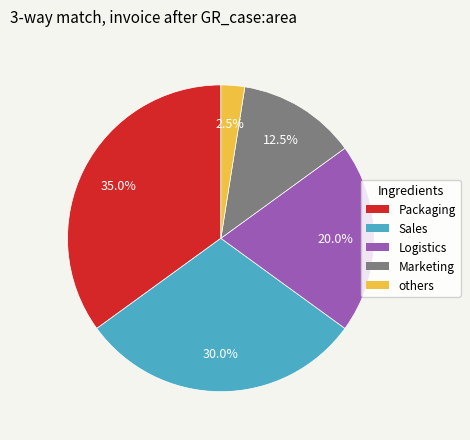

Is there any slice that represents more than half of the pie?

No